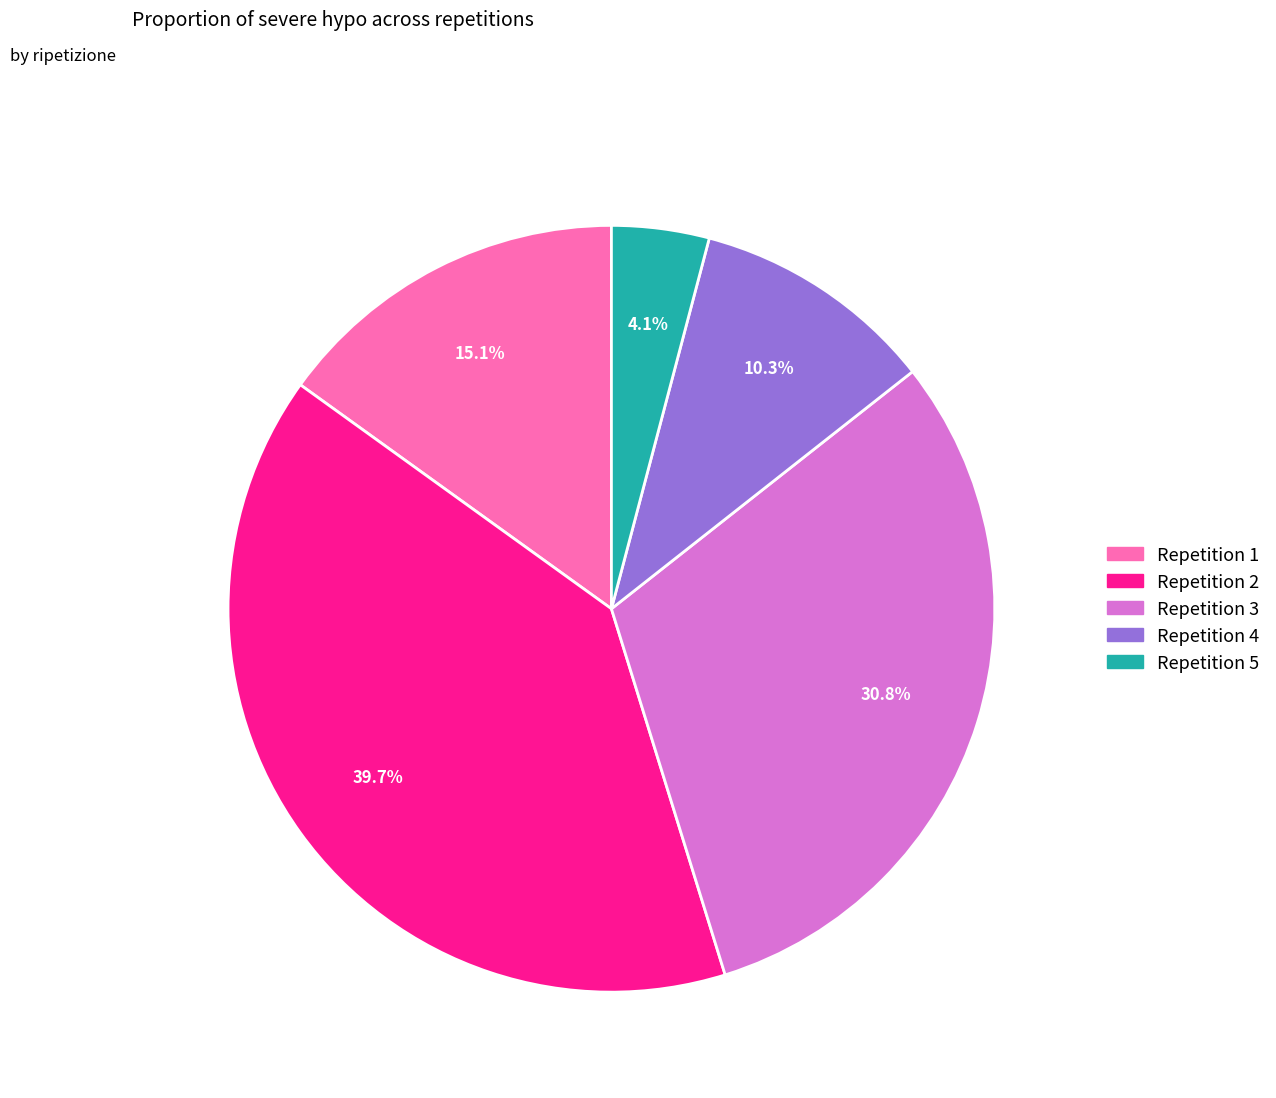

Does any single category account for the majority?

No